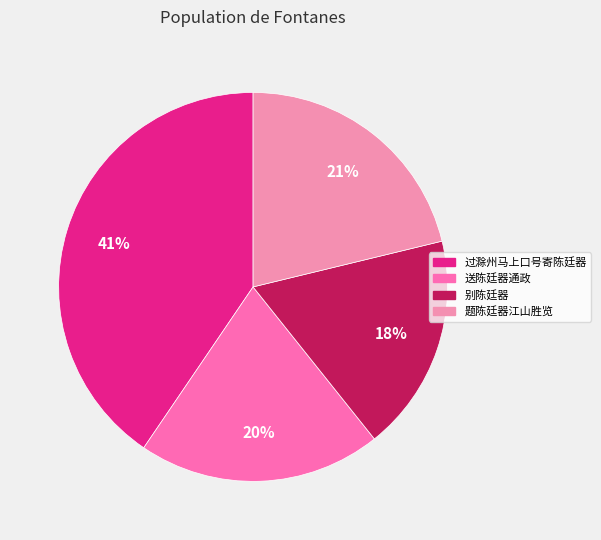

Count the number of slices in the pie.

4